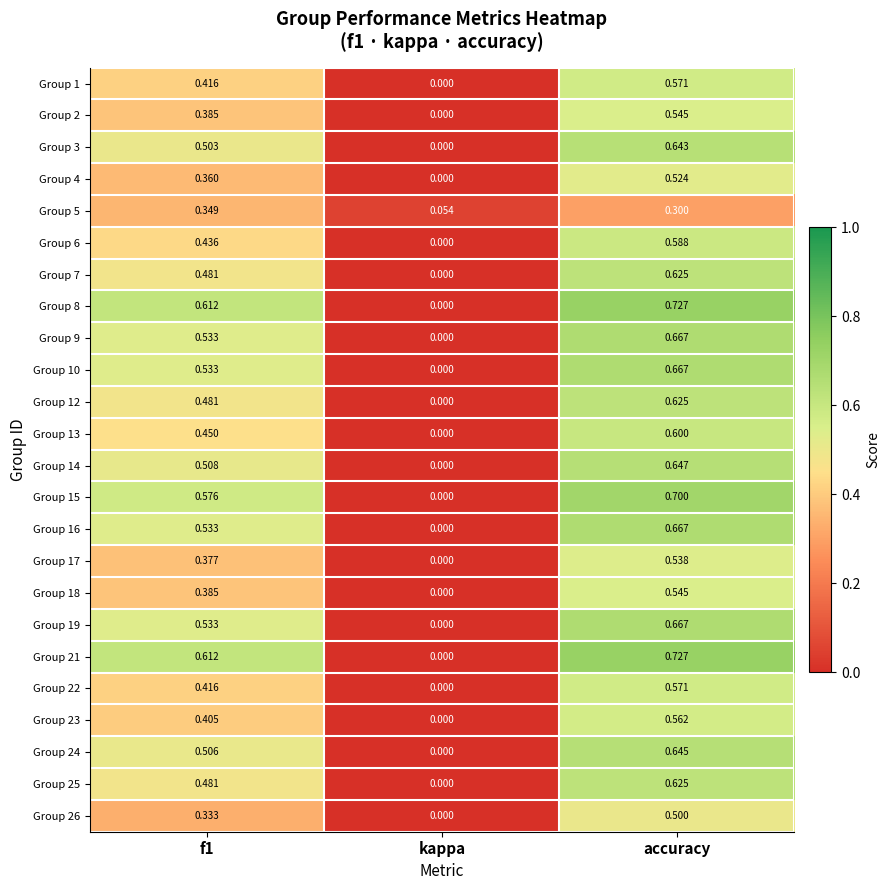

At which label is Group 6 closest to 0?

kappa